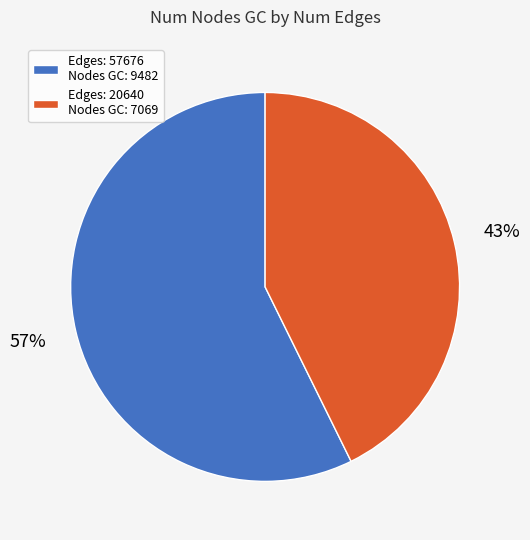

Is Edges: 57676 Nodes GC: 9482 the majority of the pie?

Yes